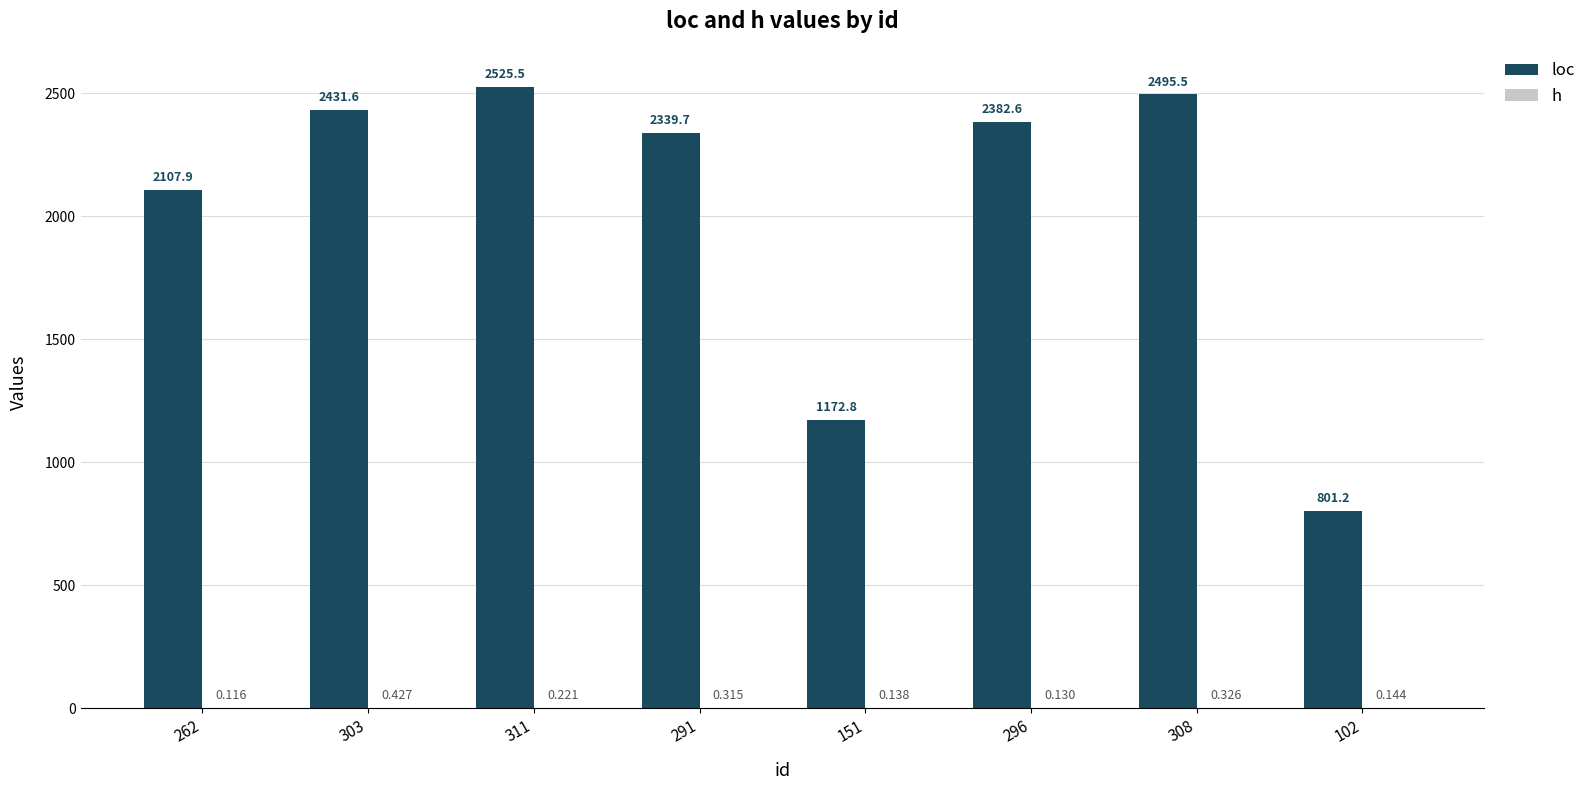

What is the approximate value of loc at 151?

1172.8